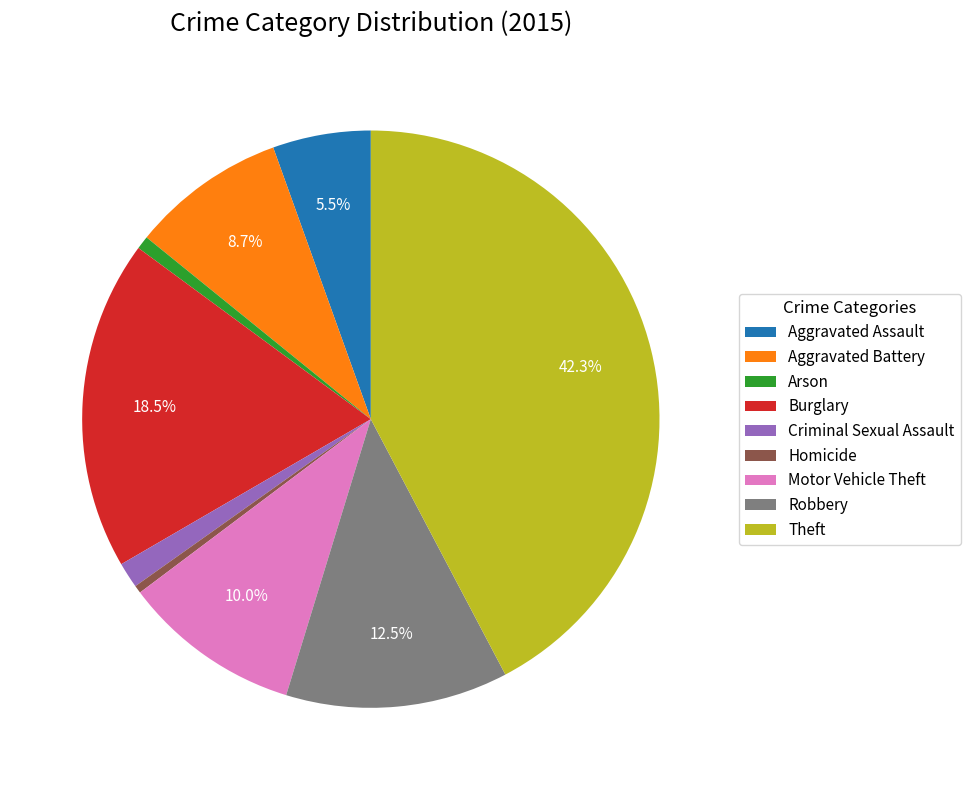

Do Homicide and Criminal Sexual Assault together represent more than half of the pie?

No